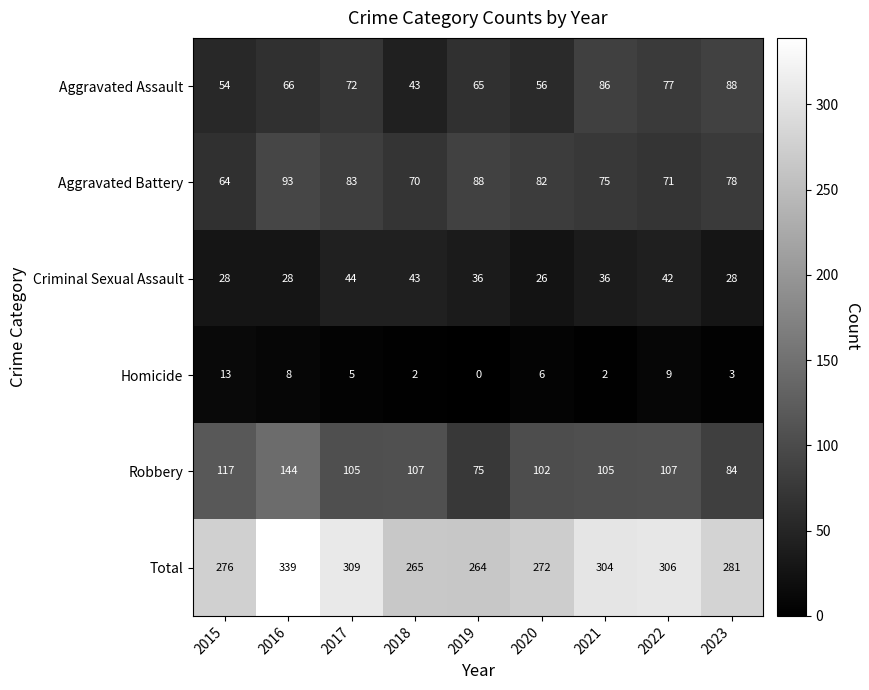

Which series has the widest spread of values?

Total